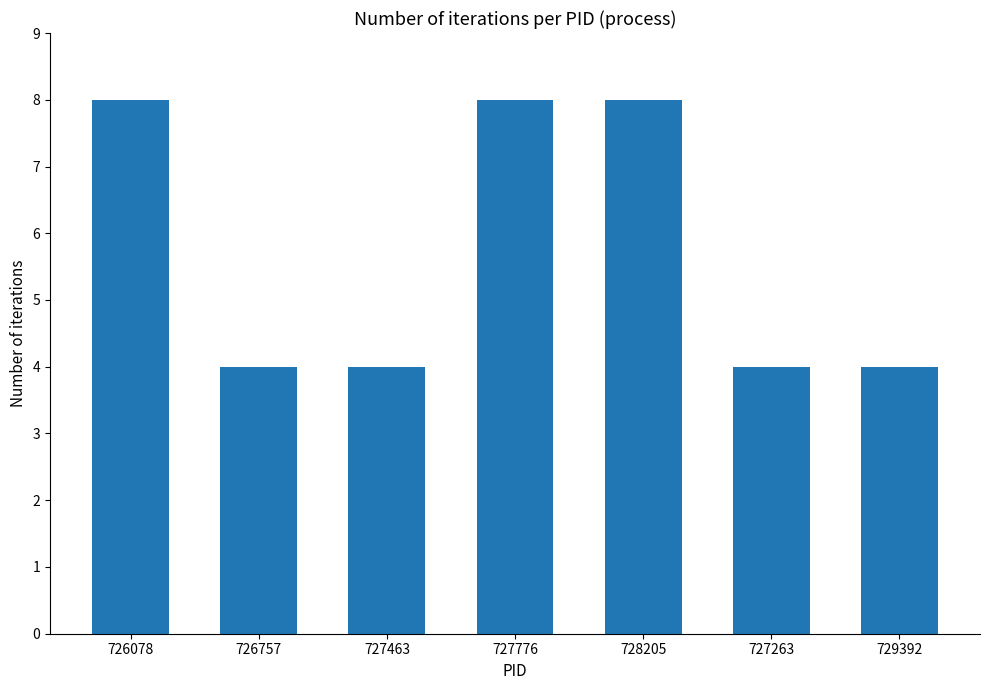

How many values are between 4 and 8?

7